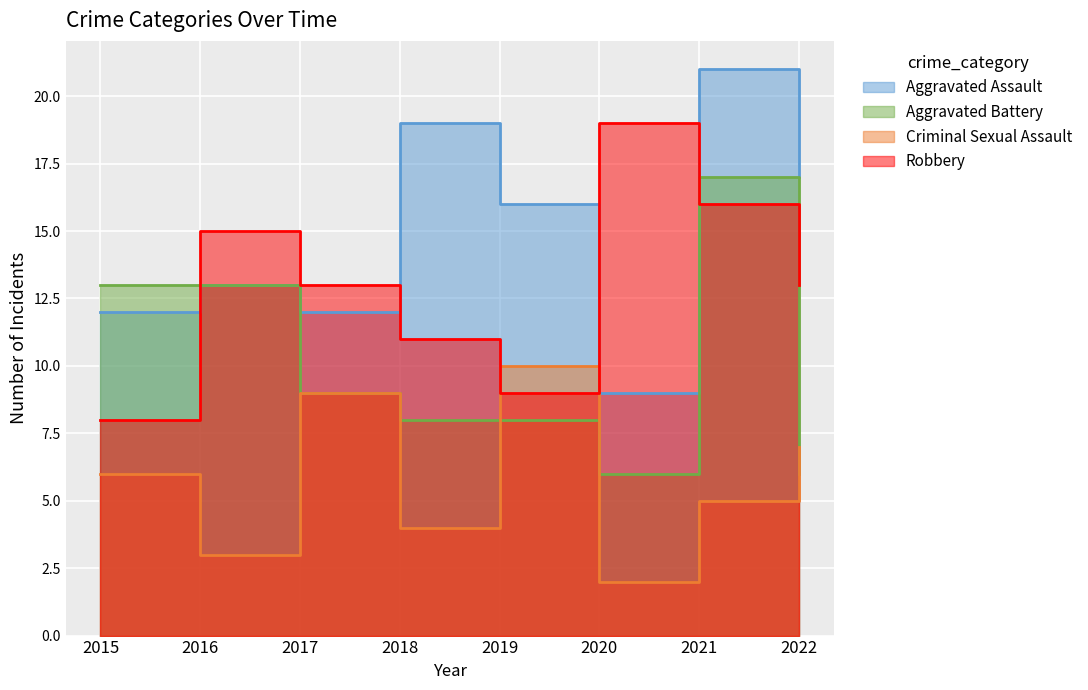

List the series in order of their peak value, lowest first.

Criminal Sexual Assault, Aggravated Battery, Robbery, Aggravated Assault